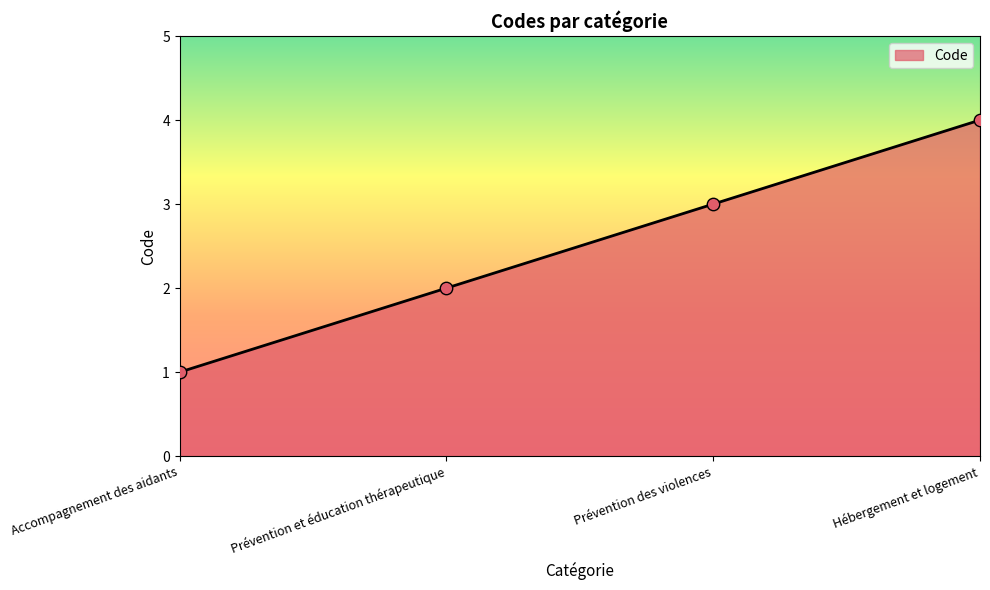

What is the ratio of the value at Prévention et éducation thérapeutique to the value at Prévention des violences?

0.7